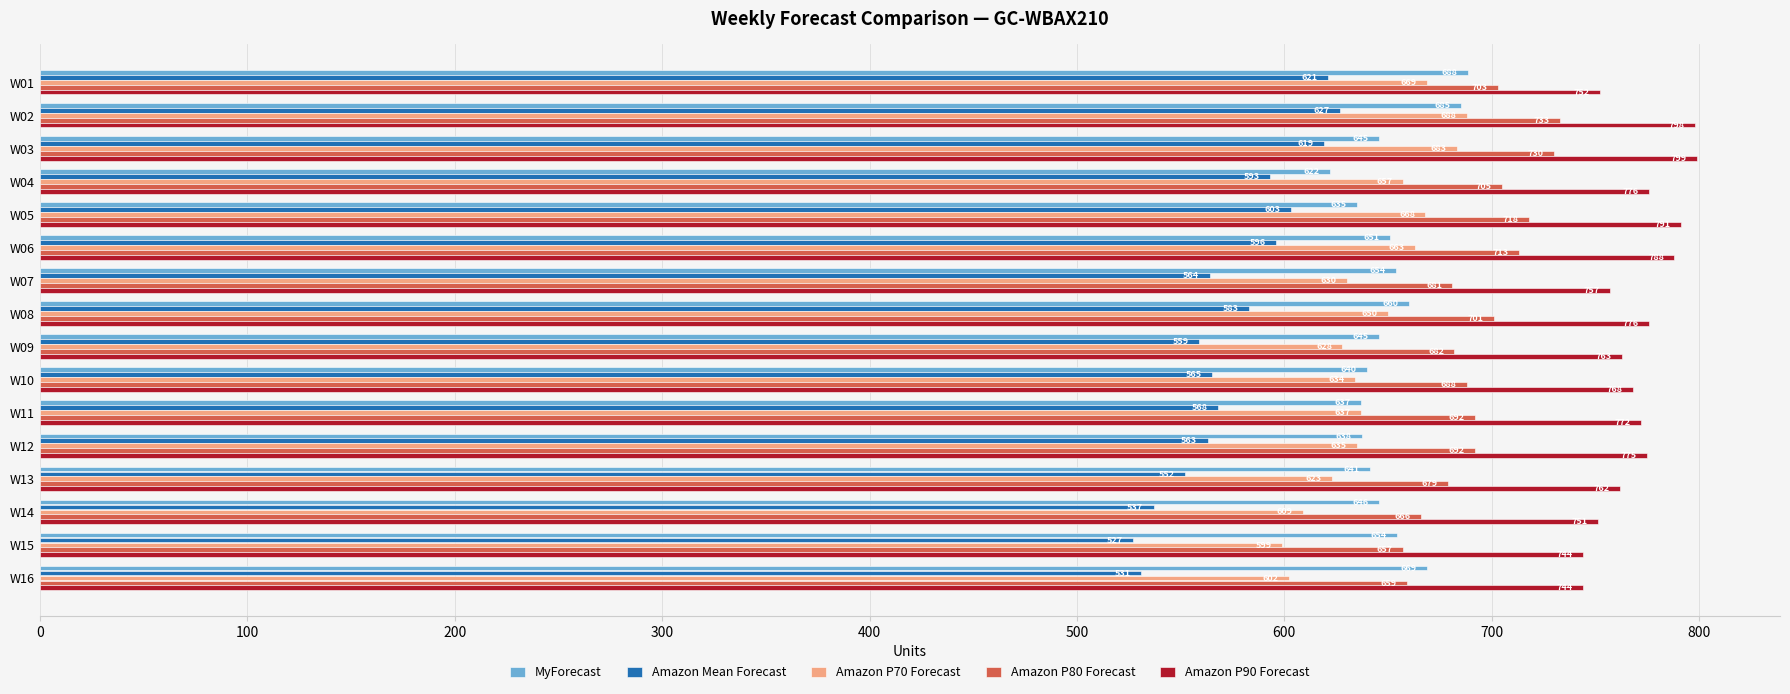

At which label does MyForecast reach its minimum?

W04